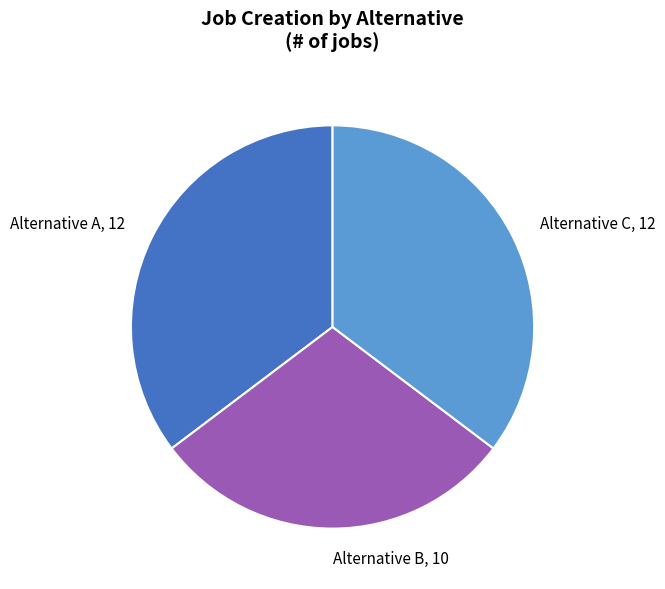

Does any single category account for the majority?

No